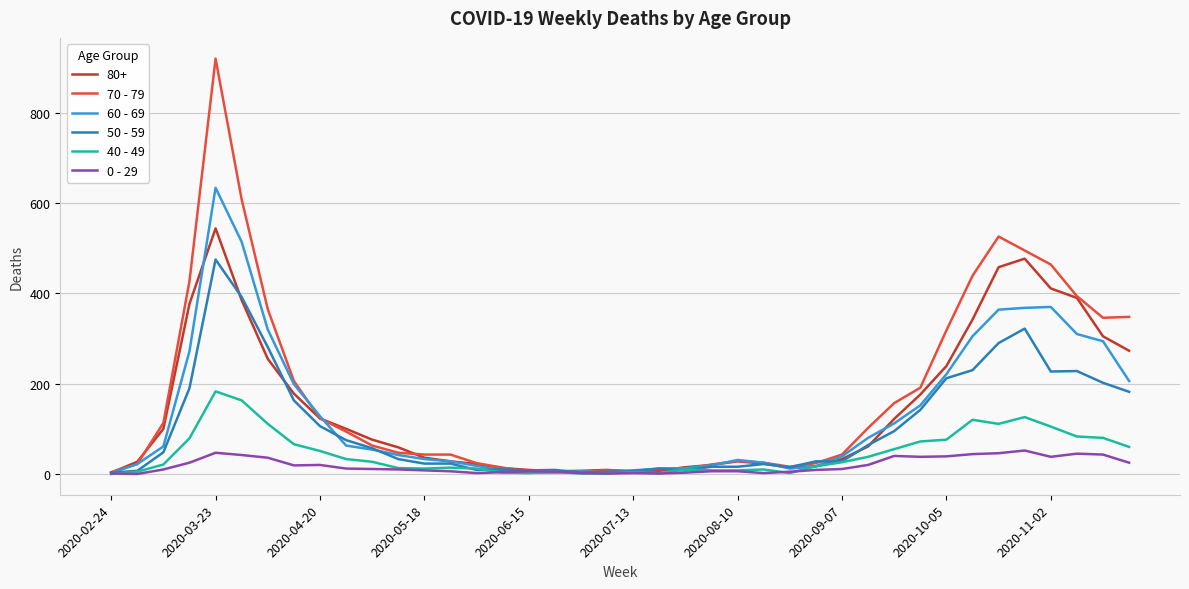

List the series in order of their peak value, highest first.

70 - 79, 60 - 69, 80+, 50 - 59, 40 - 49, 0 - 29